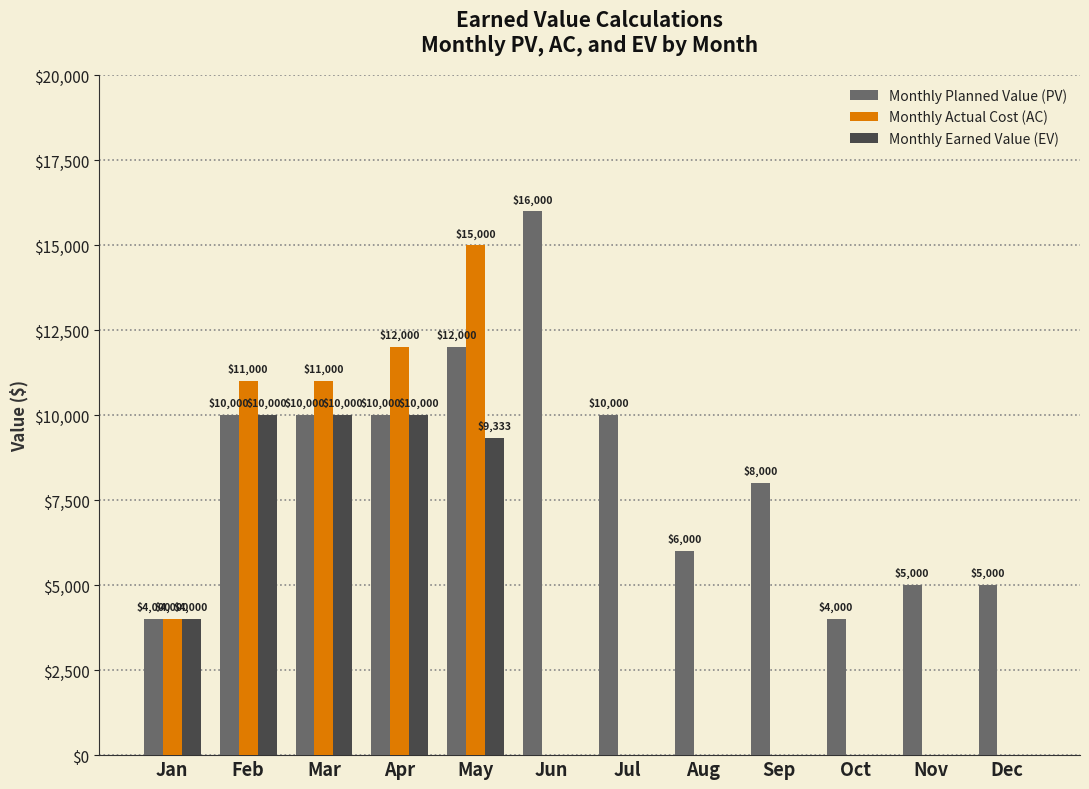

What are all the series names shown in the legend?

Monthly Planned Value (PV), Monthly Actual Cost (AC), Monthly Earned Value (EV)